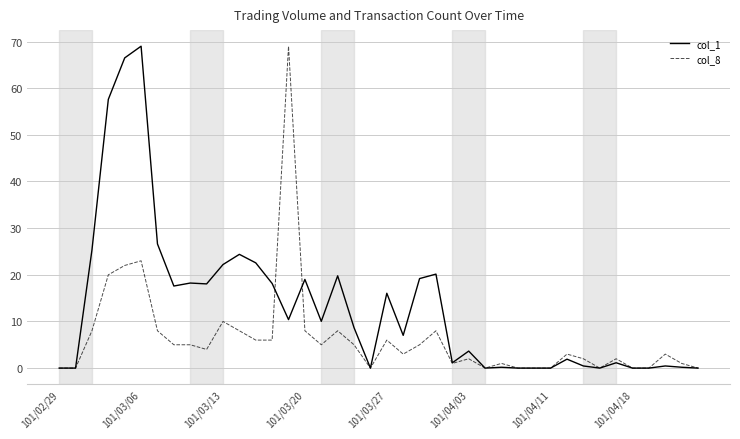

List the series in order of their overall mean, highest first.

col_1, col_8